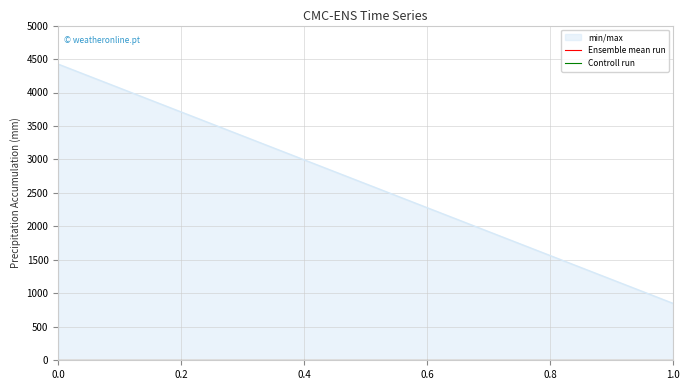

List the labels in order of value, smallest first.

1.0, 0.0